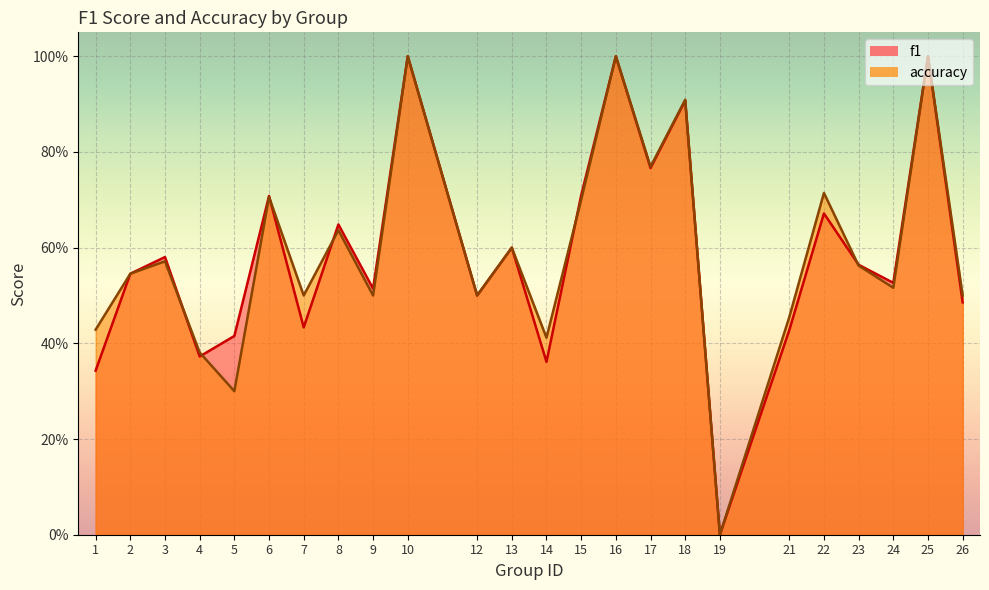

What is the highest value of the f1 series?

1.0